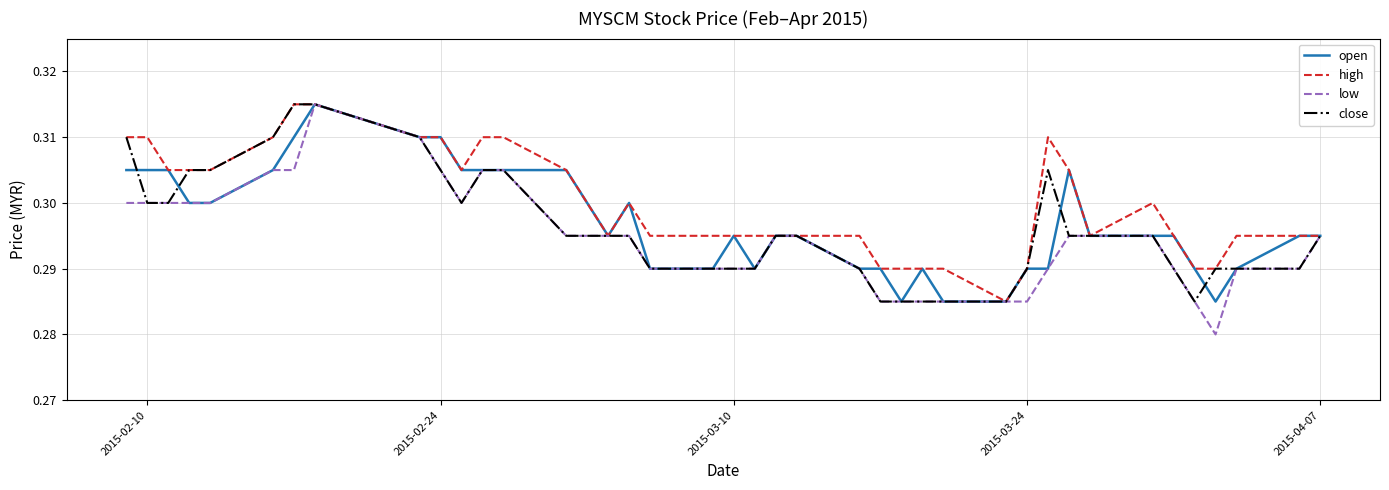

Is this an area chart (filled region under the line)?

No